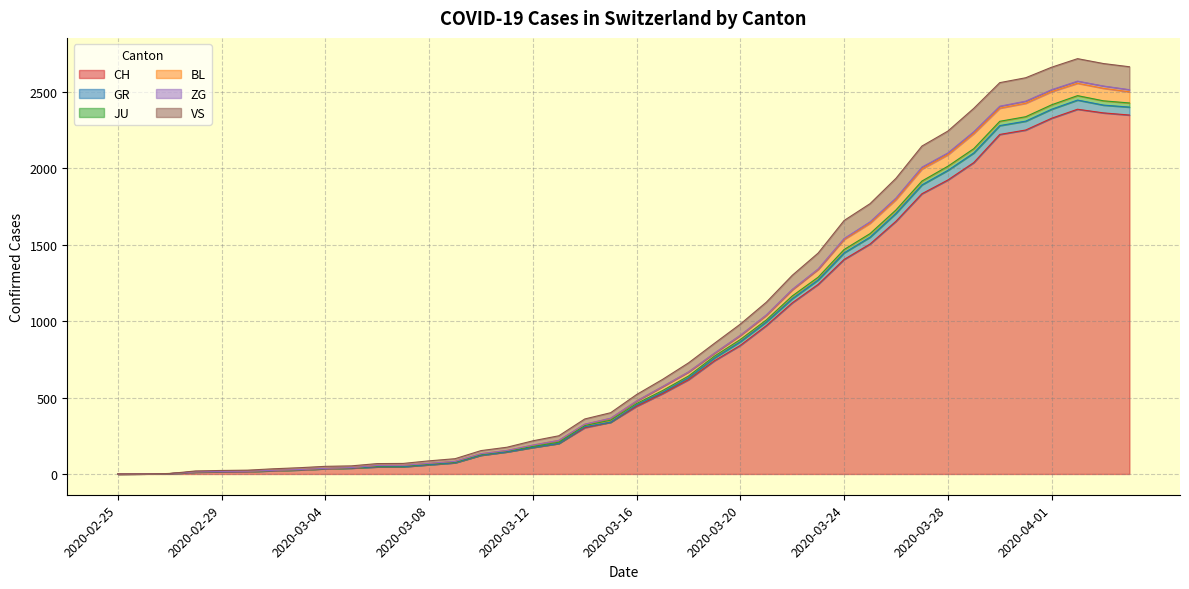

What is the label of the 29th point from the right?

2020-03-07